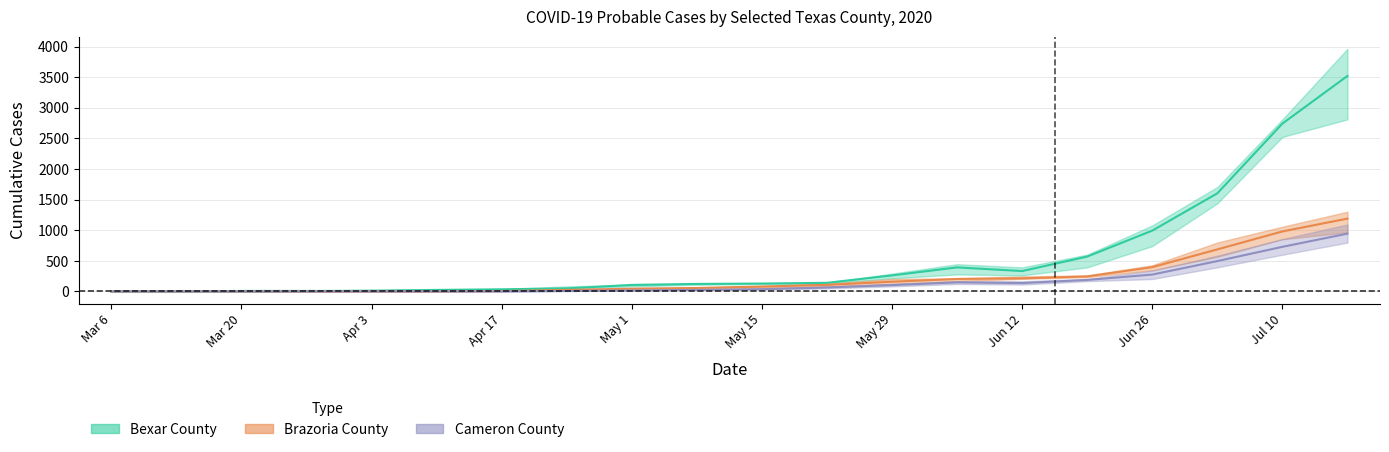

What is the total value across all series at Apr 17?

42